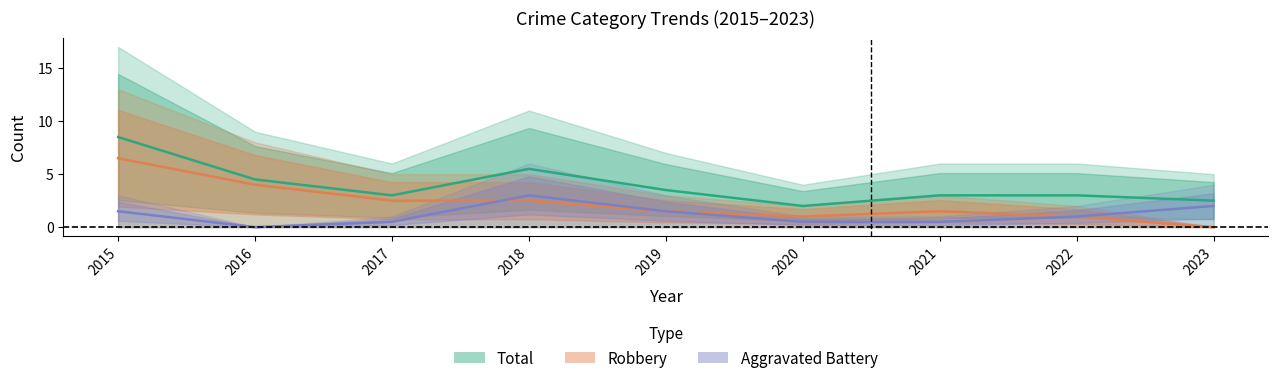

The Robbery series shows 4.2 at 2017. True or false?

False